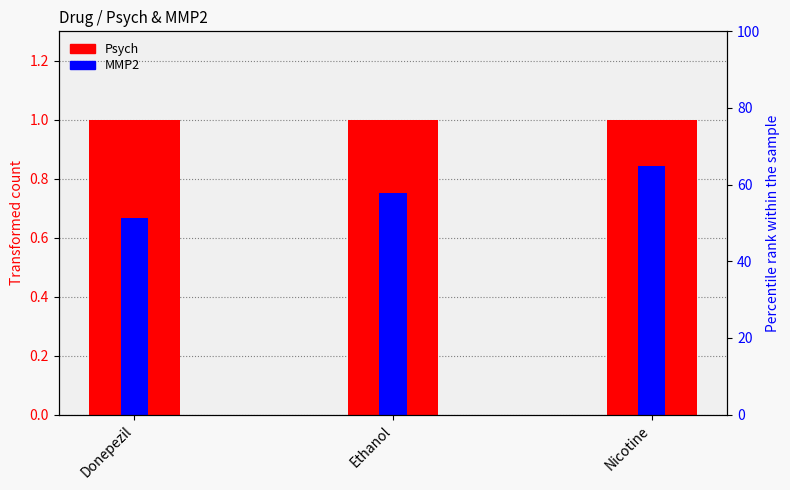

Between Donepezil and Ethanol, which series saw the biggest shift?

MMP2